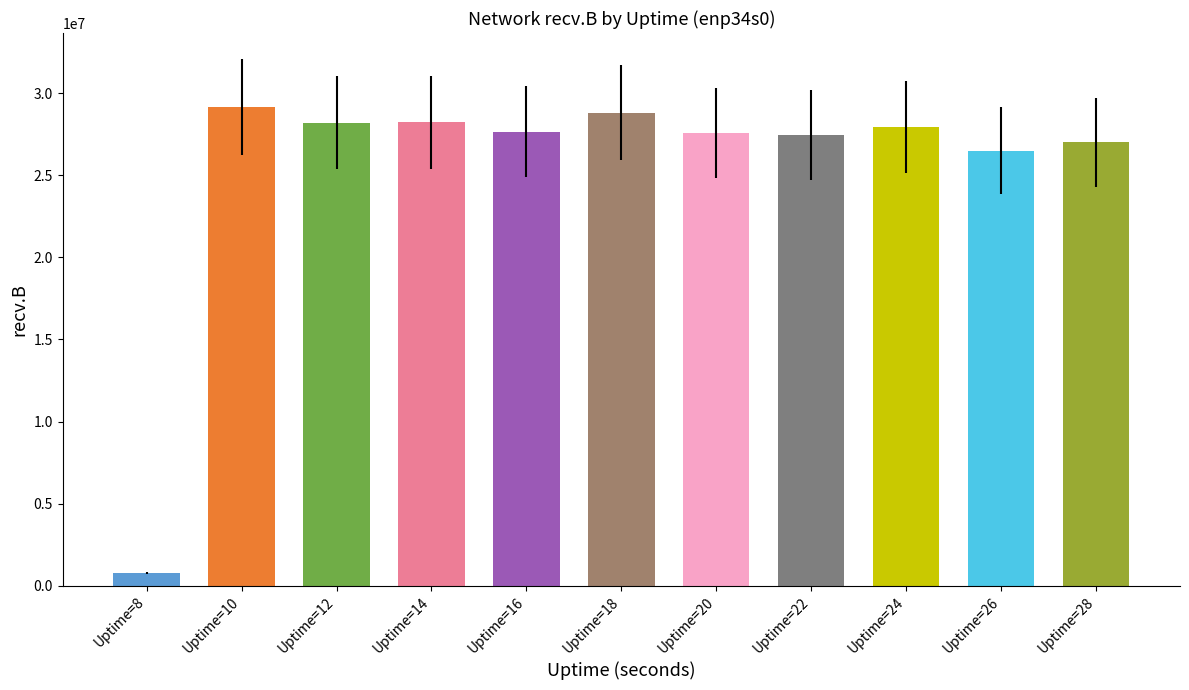

What is the ratio of the value at Uptime=12 to the value at Uptime=28?

1.0